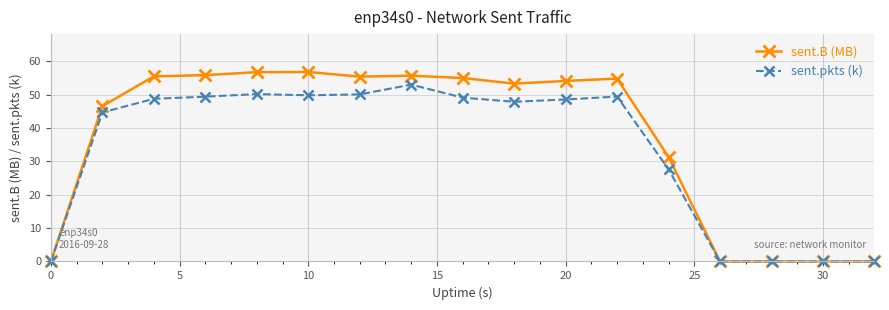

Which series has the largest total across all categories?

sent.B (MB)